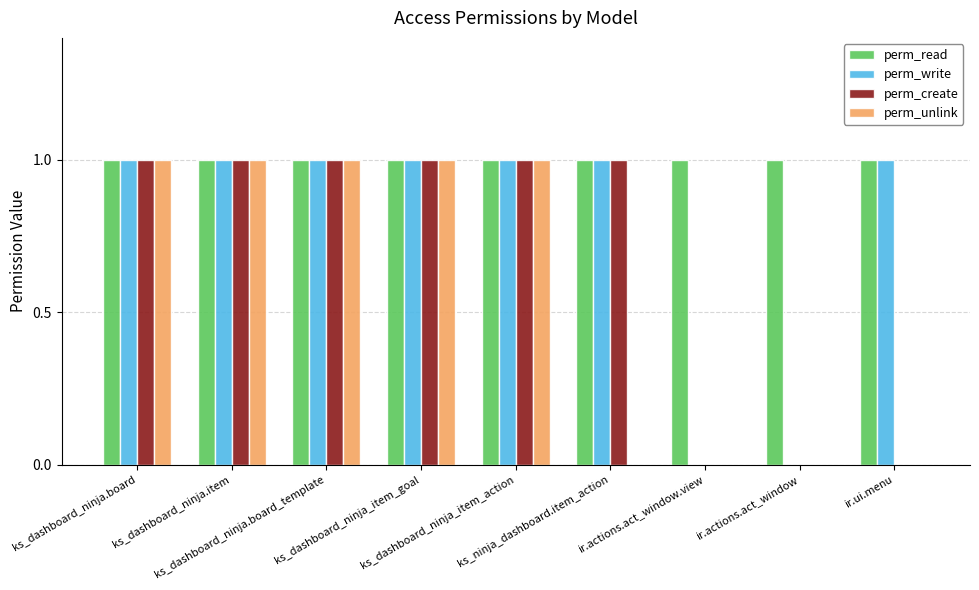

What is the sum of all perm_create values?

6